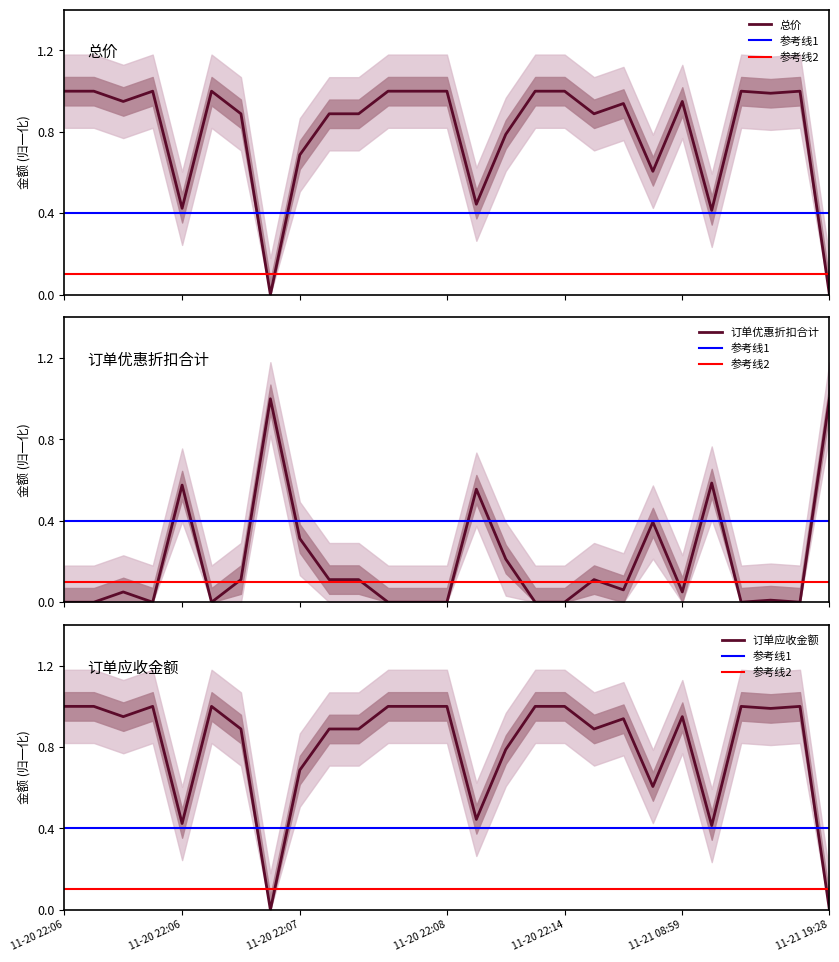

True or false: 总价 and 订单应收金额 cross at least once.

False